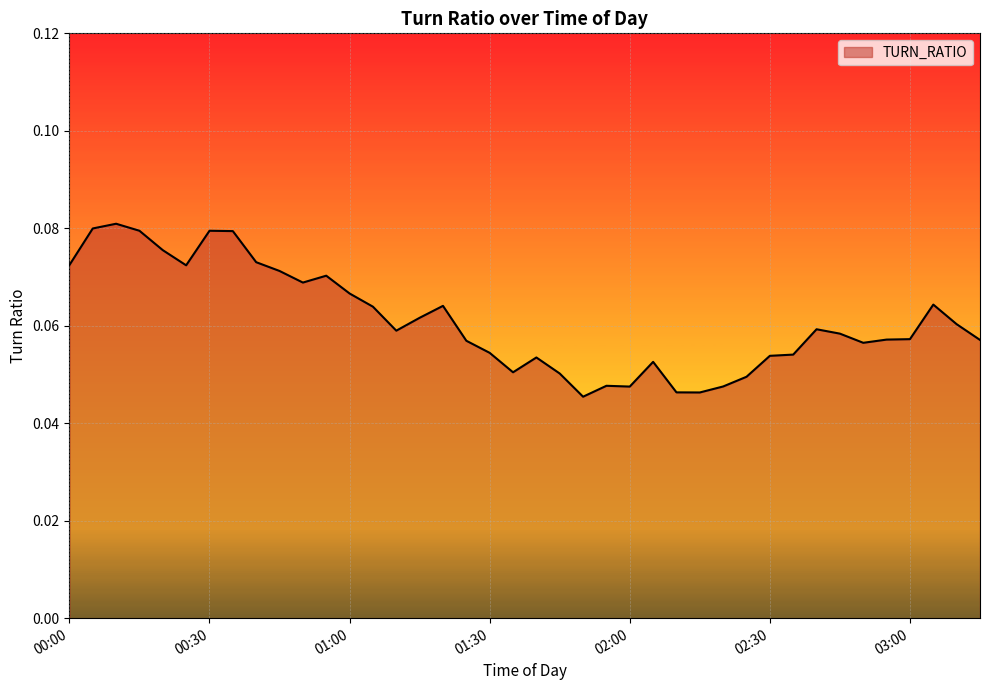

Which category has the highest value across all series?

00:10